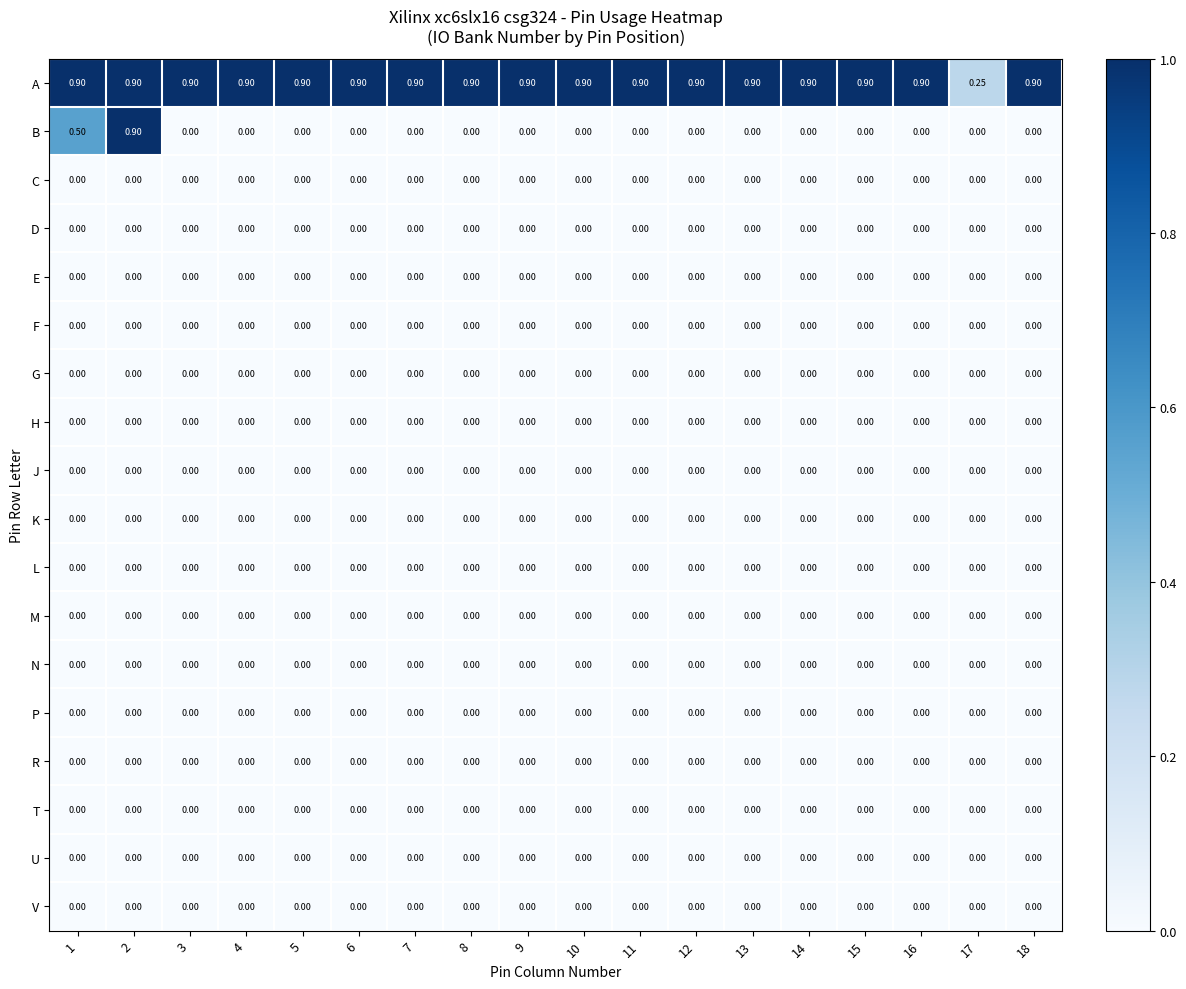

At how many categories does at least one series exceed 0?

18